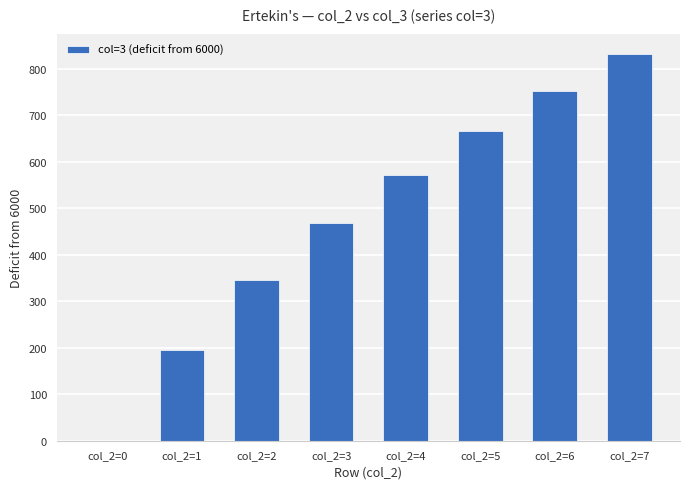

Which has a higher value, col_2=7 or col_2=0?

col_2=7